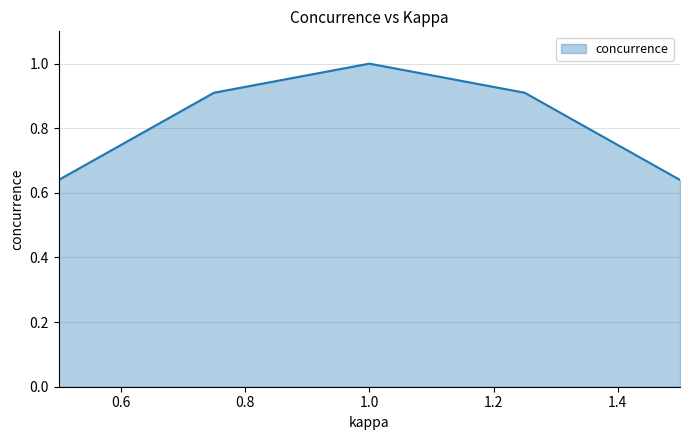

True or false: there are more than 0 points higher than both neighbors.

True